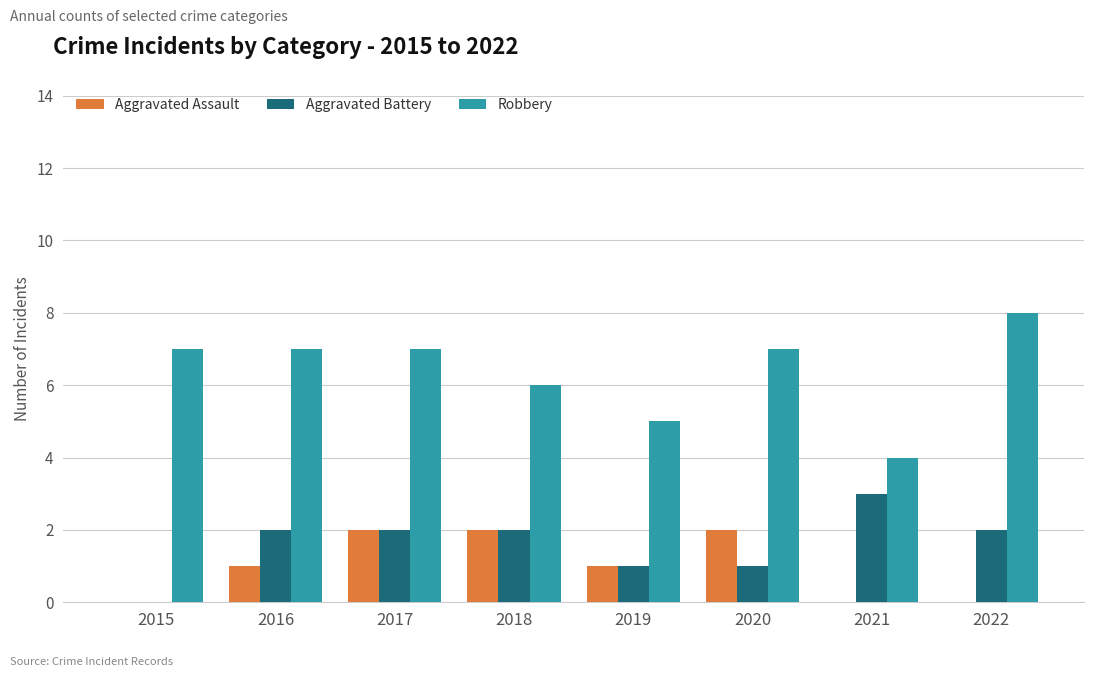

Read the Robbery value at 2015.

7